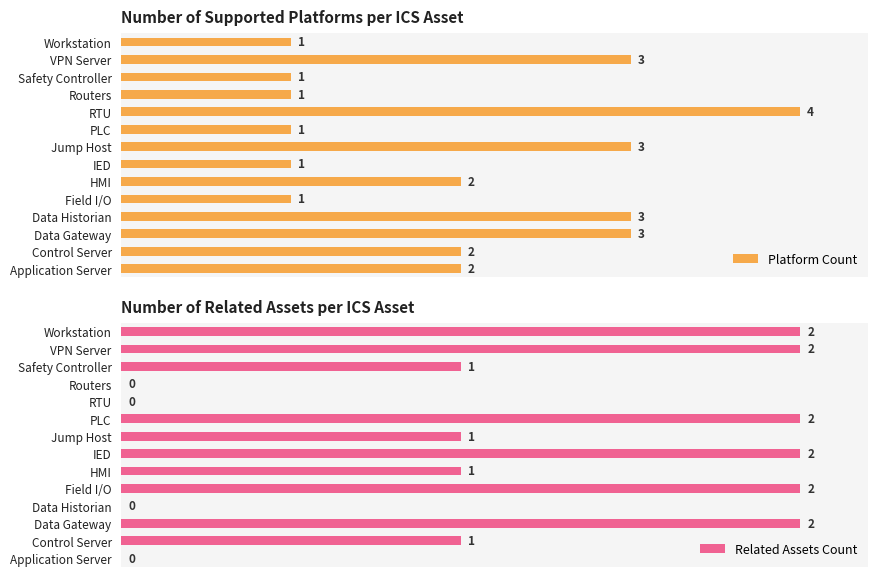

The value at RTU is 0. True or false?

False